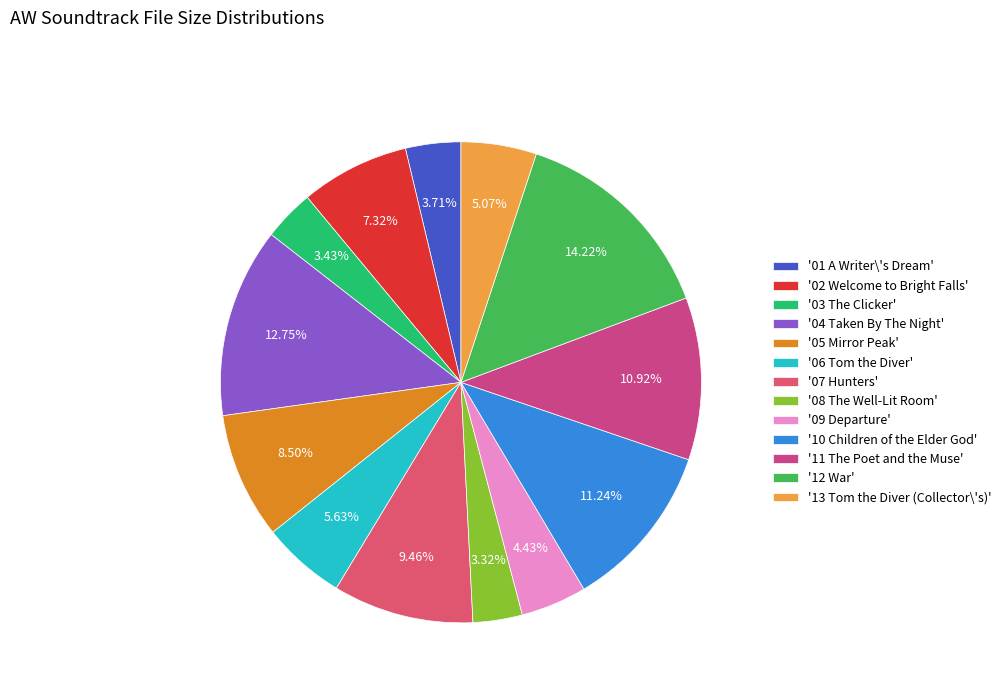

How many slices are in this pie chart?

13